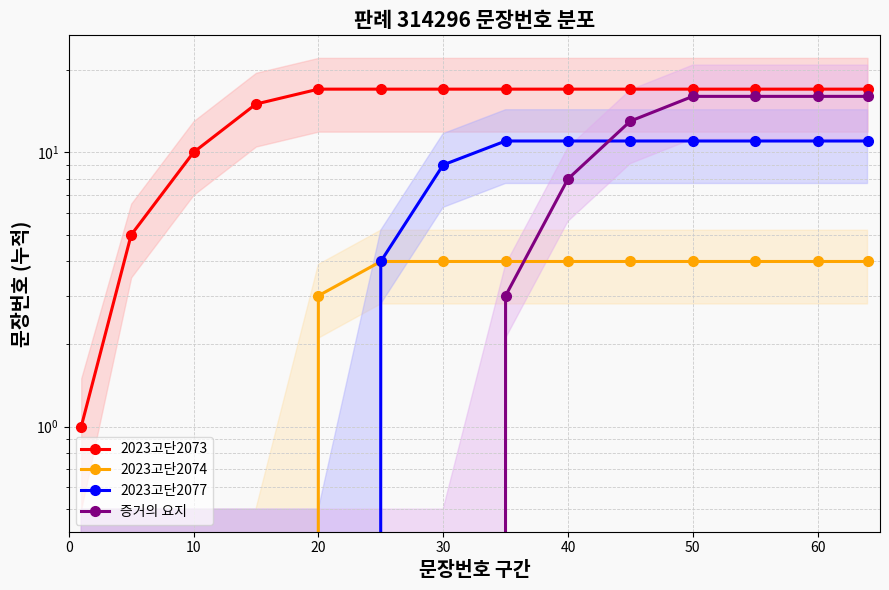

Is the value of 증거의 요지 at 10 greater than the value of 2023고단2073 at 11?

No